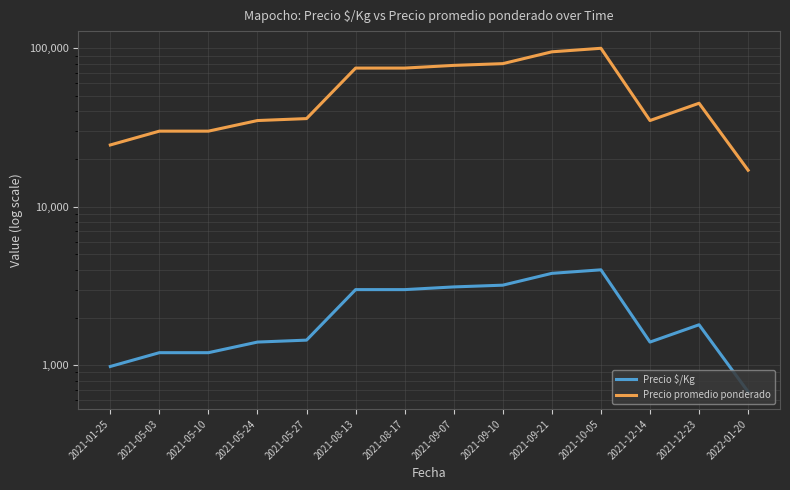

Read the Precio $/Kg value at 2021-05-24, to the nearest 50.

1400